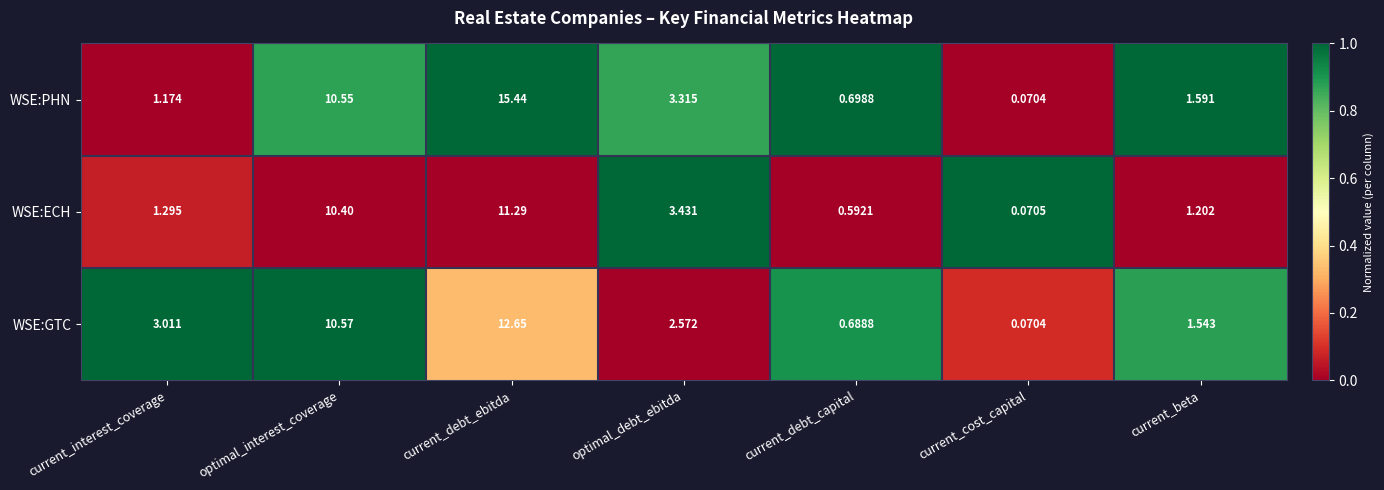

At which category is the sum across all series the highest?

current_debt_ebitda